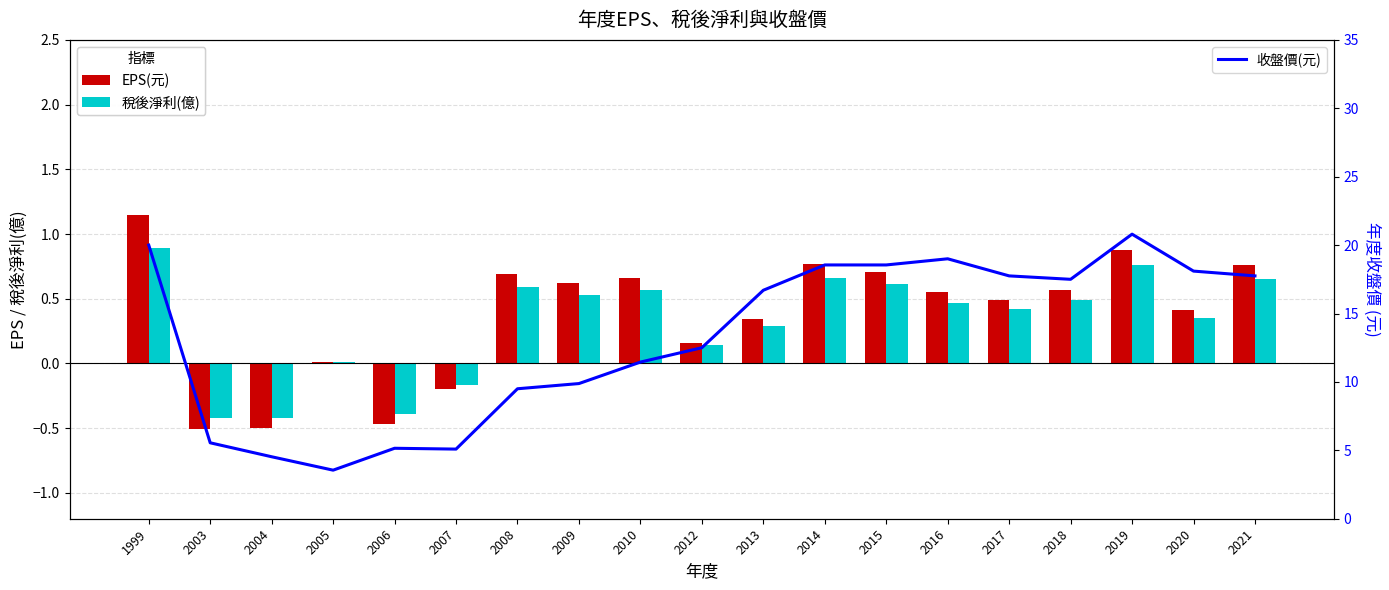

Reading right to left, extract all data points from this chart.

EPS(元): 2021=0.8	2020=0.4	2019=0.9	2018=0.6	2017=0.5	2016=0.6	2015=0.7	2014=0.8	2013=0.3	2012=0.2	2010=0.7	2009=0.6	2008=0.7	2007=-0.2	2006=-0.5	2005=0.0	2004=-0.5	2003=-0.5	1999=1.1
稅後淨利(億): 2021=0.7	2020=0.3	2019=0.8	2018=0.5	2017=0.4	2016=0.5	2015=0.6	2014=0.7	2013=0.3	2012=0.1	2010=0.6	2009=0.5	2008=0.6	2007=-0.2	2006=-0.4	2005=0.0	2004=-0.4	2003=-0.4	1999=0.9
收盤價(元): 2021=17.8	2020=18.1	2019=20.8	2018=17.5	2017=17.8	2016=19.0	2015=18.6	2014=18.6	2013=16.7	2012=12.5	2010=11.4	2009=9.9	2008=9.5	2007=5.1	2006=5.2	2005=3.5	2004=4.5	2003=5.5	1999=20.0